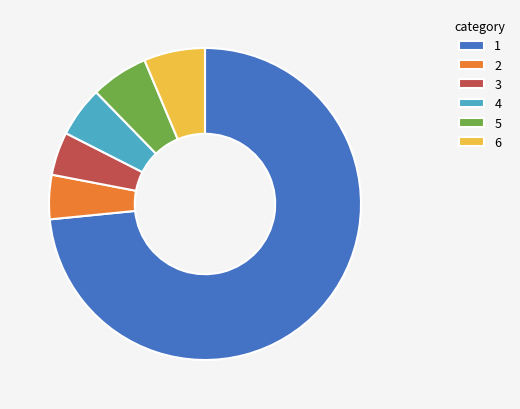

Which has a higher value, 5 or 3?

5